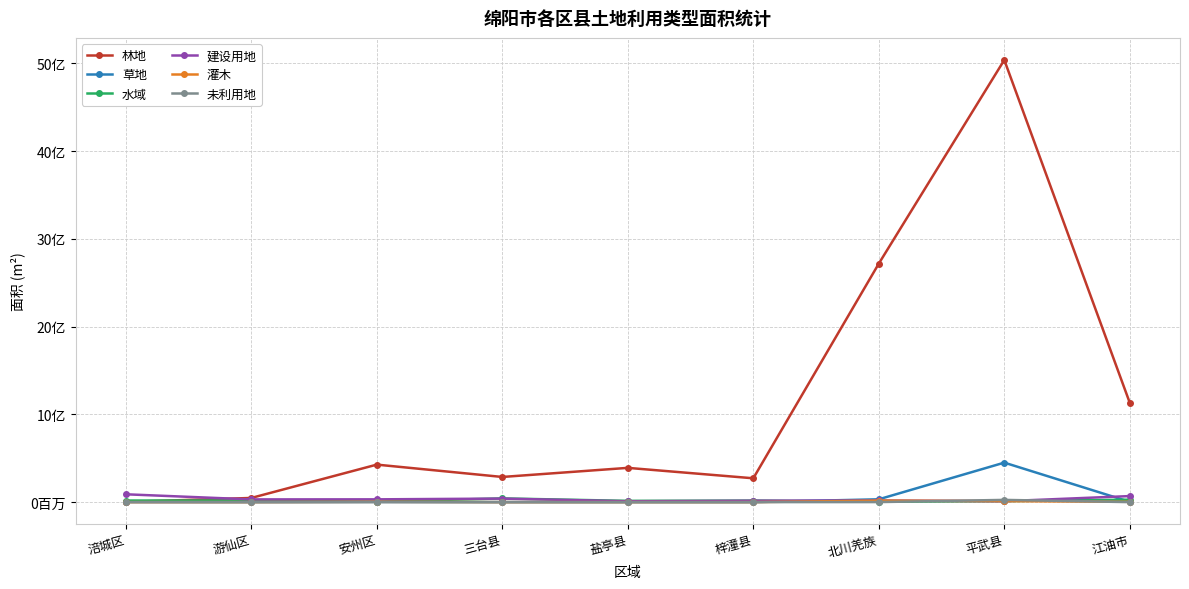

What are all the series names shown in the legend?

林地, 草地, 水域, 建设用地, 灌木, 未利用地